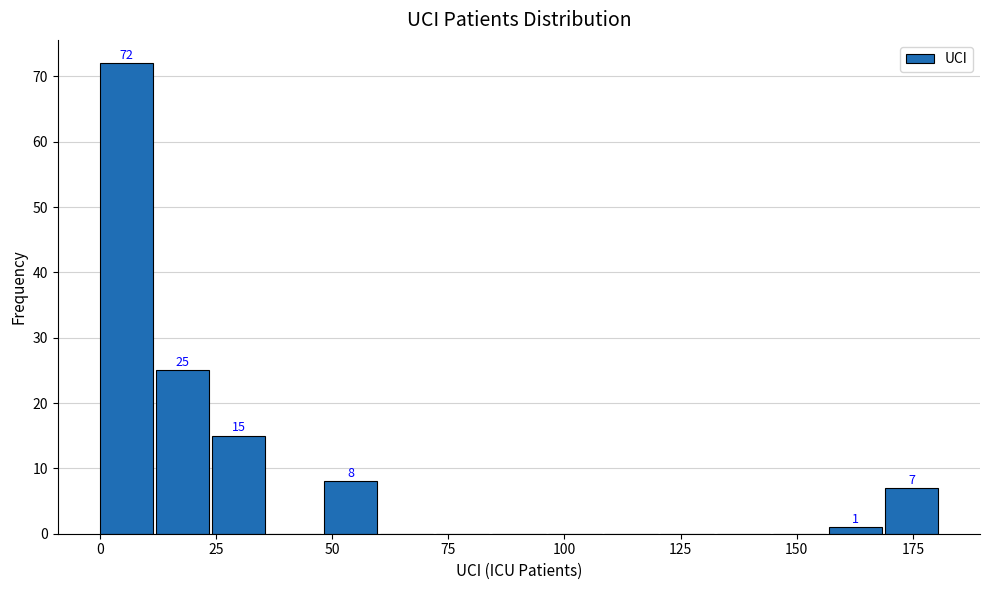

Around what value on the x-axis is the tallest bar? Give the approximate position of its centre, as read against the axis.

5